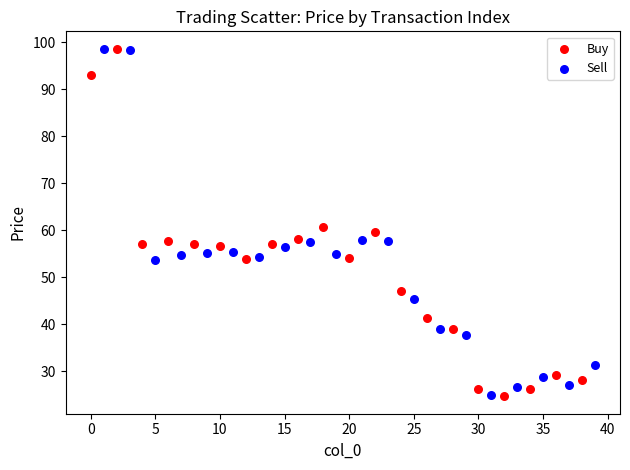

What are all the series names shown in the legend?

Buy, Sell